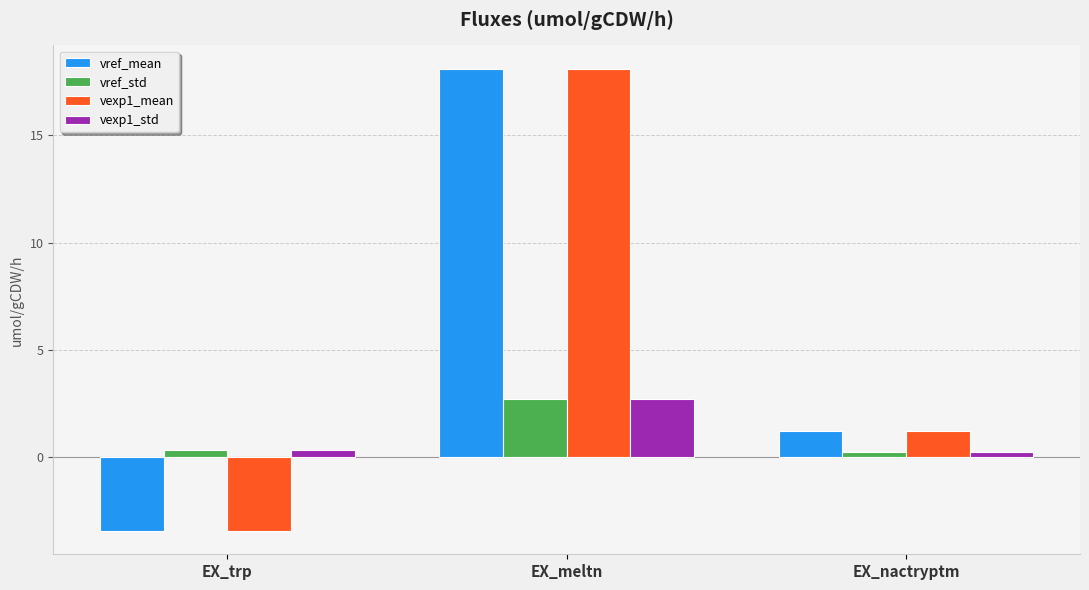

What is the maximum value for vref_std?

2.7